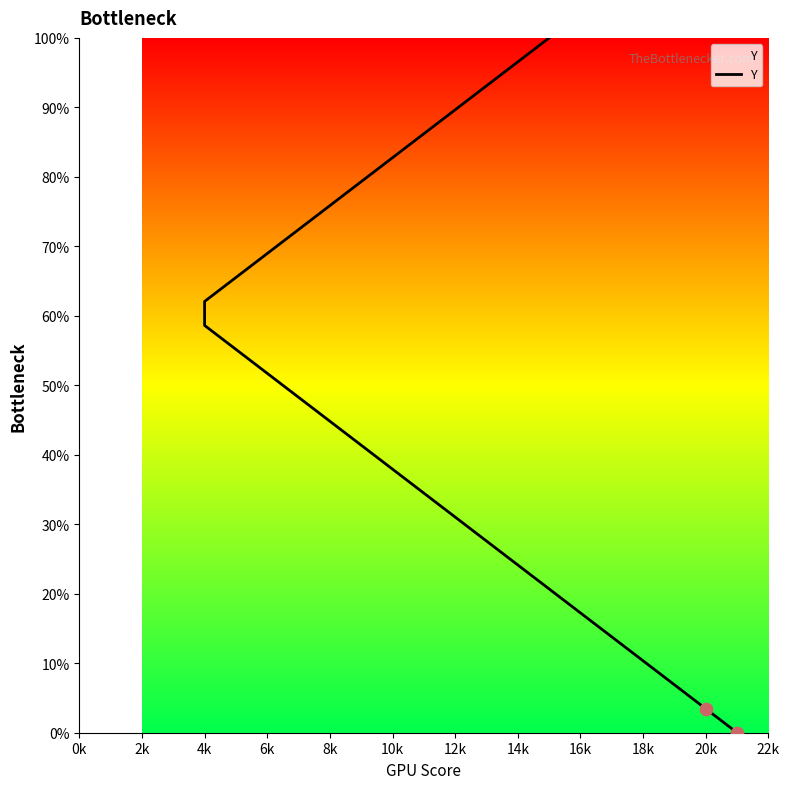

Which has a higher value, 16k or 0k?

16k